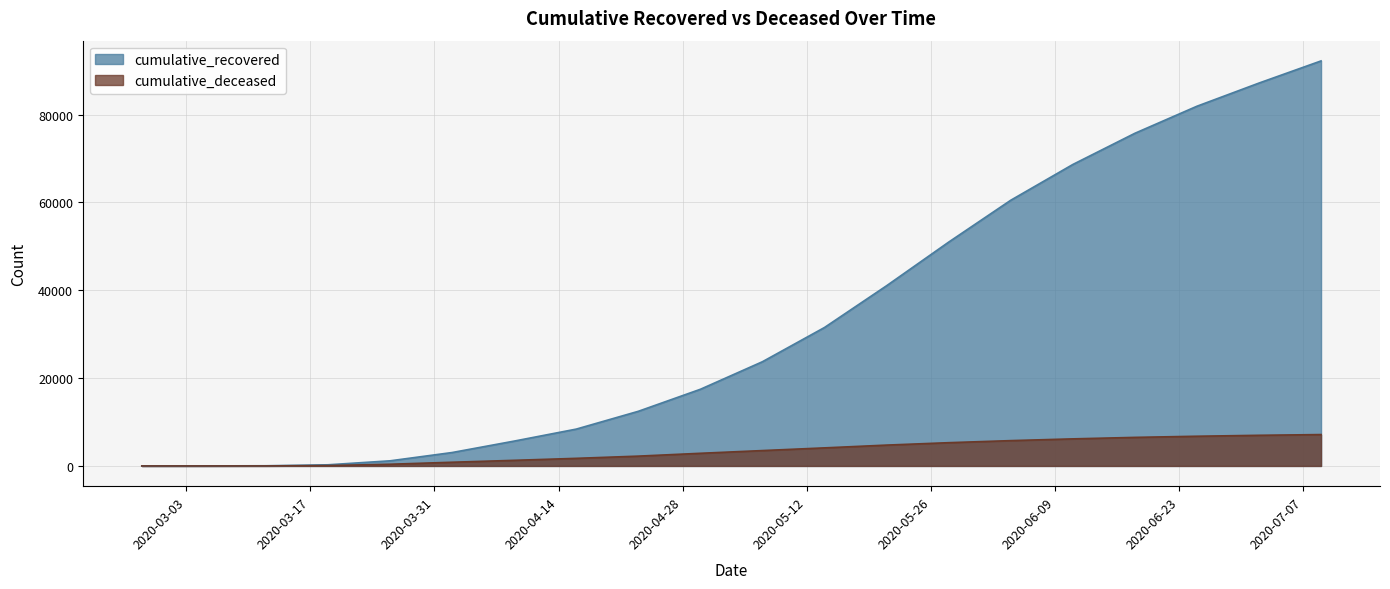

True or false: cumulative_deceased and cumulative_recovered cross at least once.

False